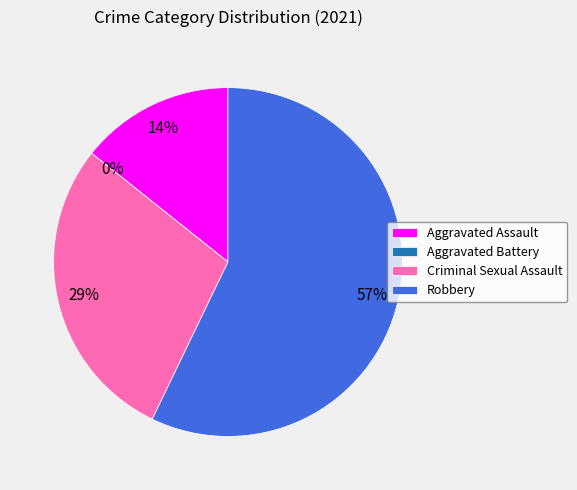

Rank the categories by value from lowest to highest.

Aggravated Battery, Aggravated Assault, Criminal Sexual Assault, Robbery